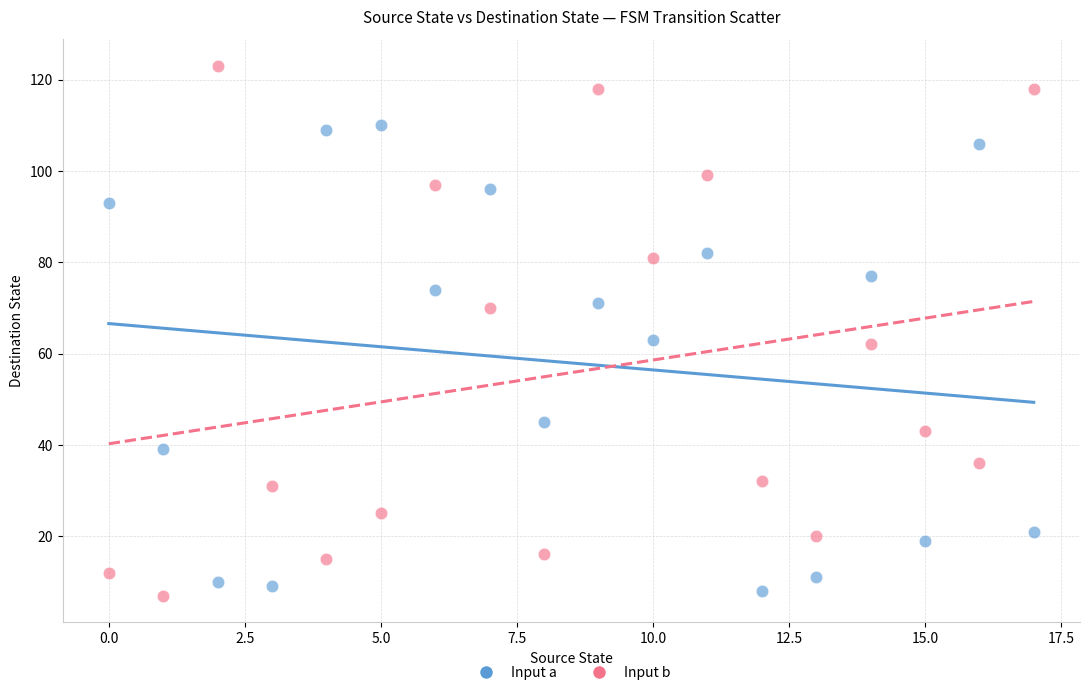

Which series has the largest Y range (max minus min)?

Input b